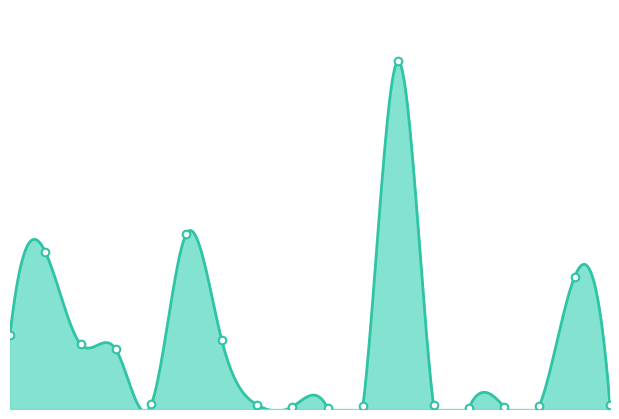

Between 2019-08-27 and 2019-08-28, which is larger?

2019-08-28